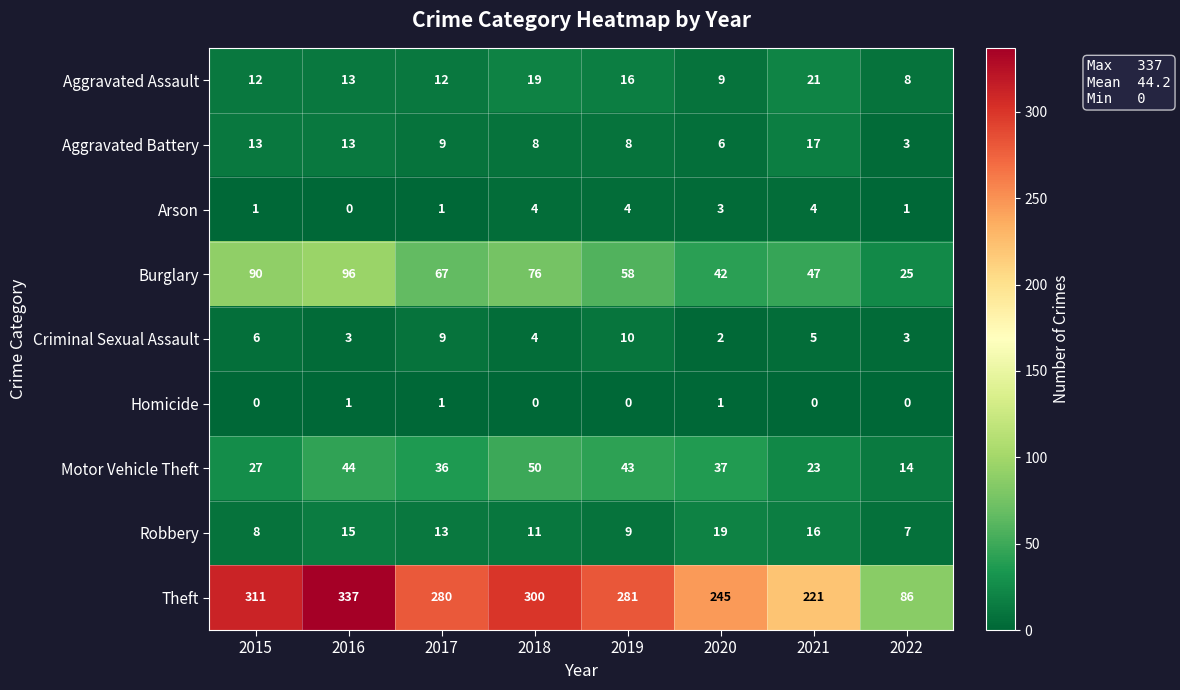

Which series changed the most between 2019 and 2022?

Theft